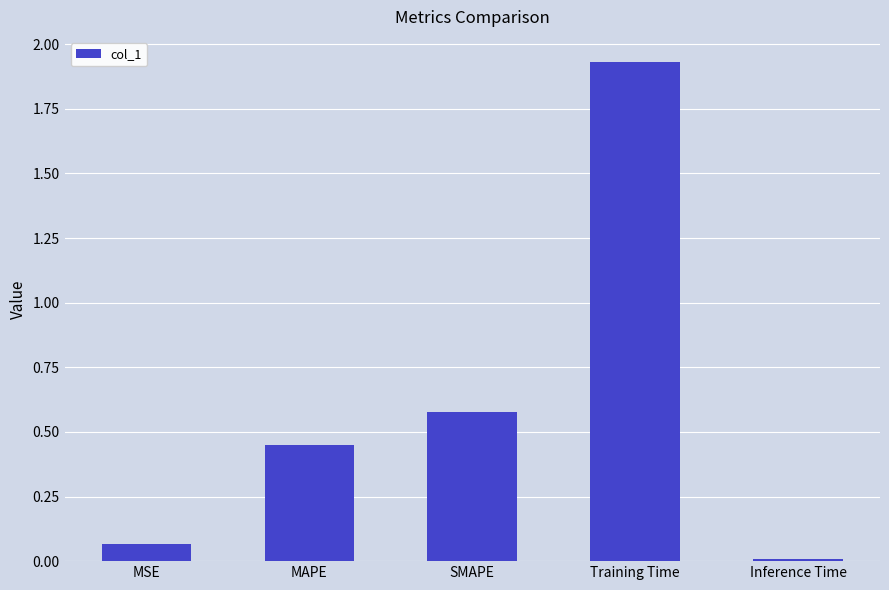

How many bars are there in total?

5